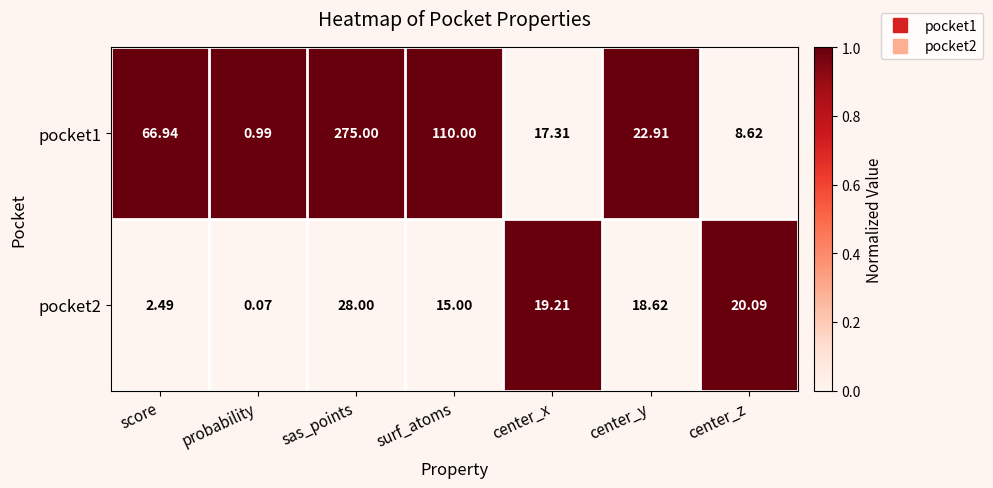

Is the value of pocket1 at center_y greater than the value of pocket2 at sas_points?

No